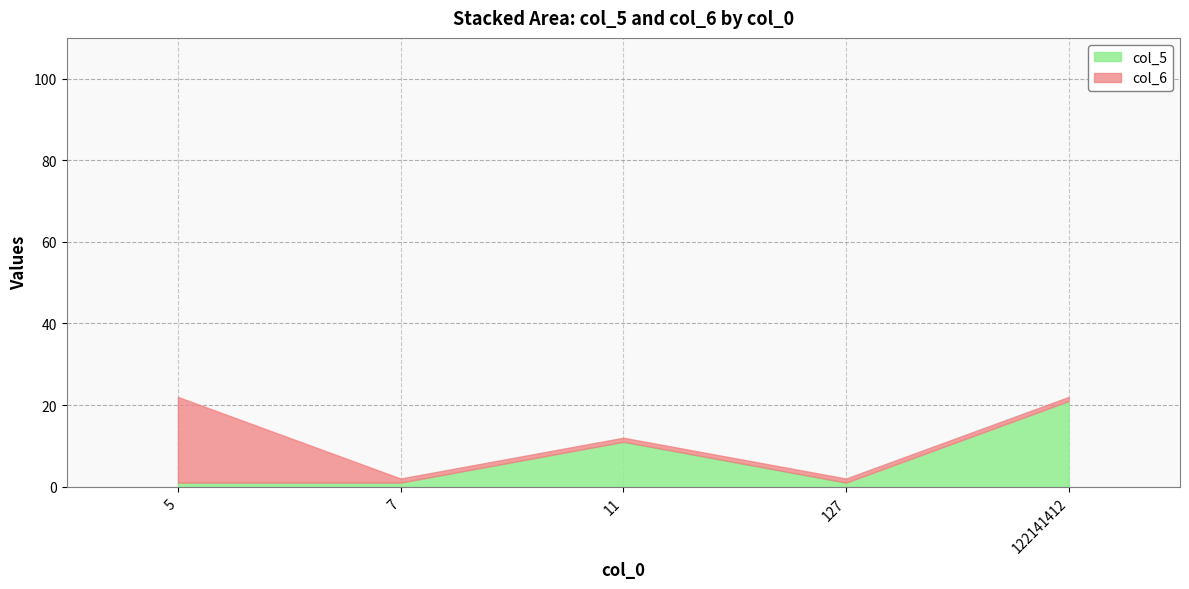

What is the value of the col_6 point at the 3rd from the left?

1